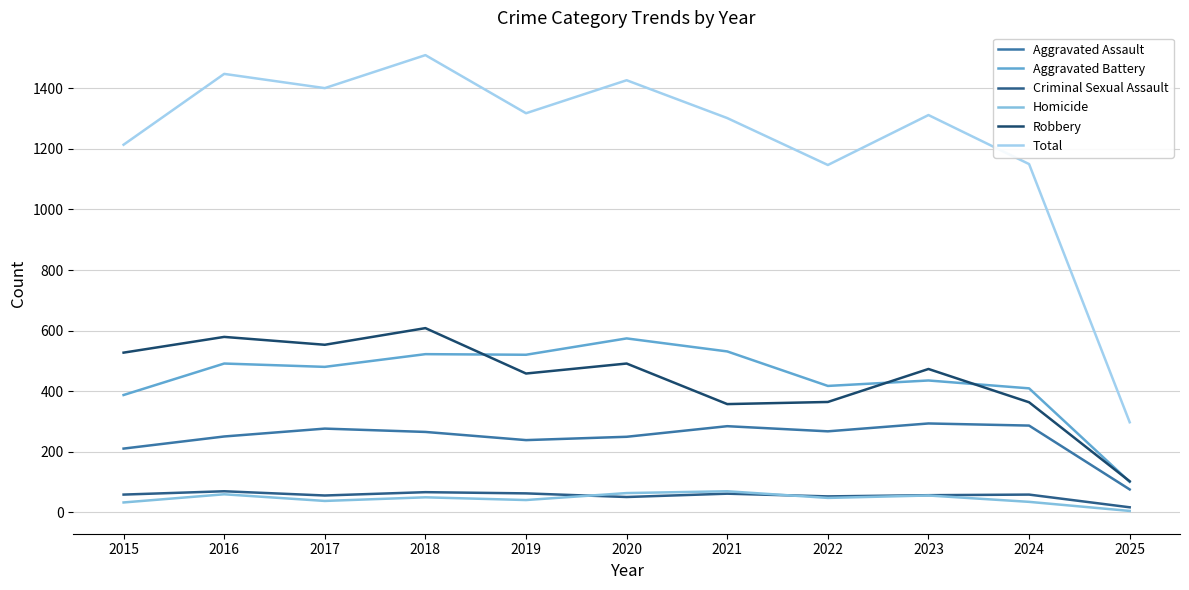

Reading left to right, list all the values displayed in this chart.

Aggravated Assault: 2015=210	2016=250	2017=276	2018=265	2019=238	2020=249	2021=284	2022=267	2023=293	2024=286	2025=75
Aggravated Battery: 2015=387	2016=491	2017=480	2018=522	2019=520	2020=574	2021=531	2022=417	2023=435	2024=409	2025=100
Criminal Sexual Assault: 2015=58	2016=69	2017=55	2018=66	2019=62	2020=50	2021=61	2022=52	2023=56	2024=58	2025=16
Homicide: 2015=32	2016=59	2017=37	2018=49	2019=40	2020=63	2021=69	2022=47	2023=55	2024=34	2025=4
Robbery: 2015=527	2016=579	2017=553	2018=608	2019=458	2020=491	2021=357	2022=364	2023=473	2024=363	2025=102
Total: 2015=1214	2016=1448	2017=1401	2018=1510	2019=1318	2020=1427	2021=1302	2022=1147	2023=1312	2024=1150	2025=297